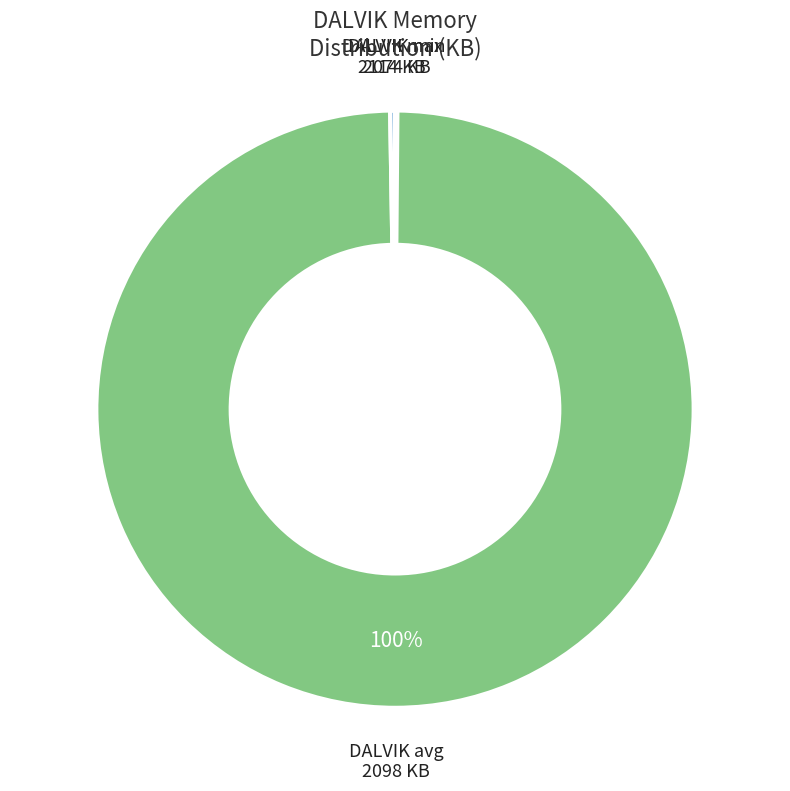

Which category has the biggest portion of the pie?

DALVIK avg 2098 KB